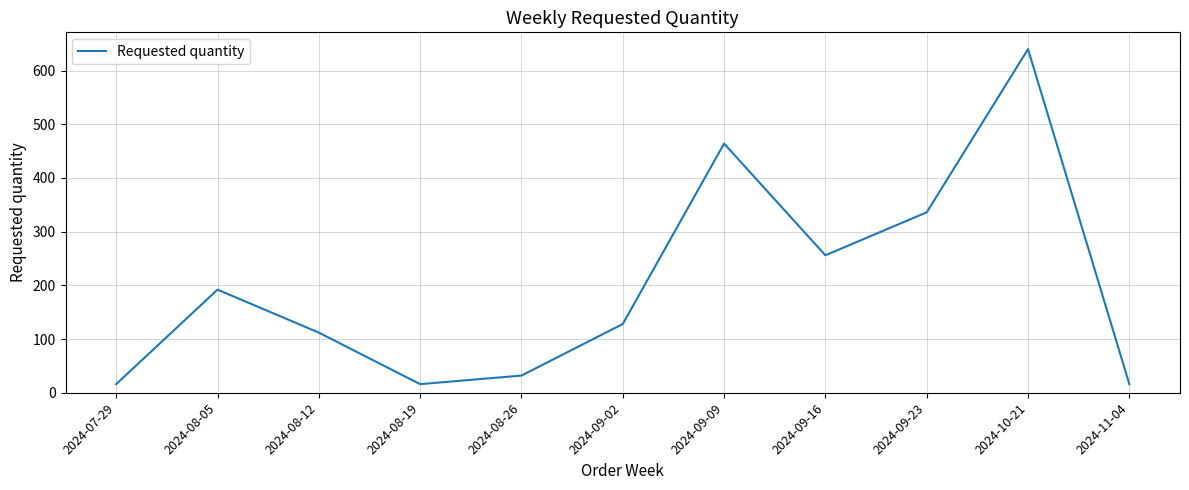

Where is the data nearest to the value 328?

2024-09-23